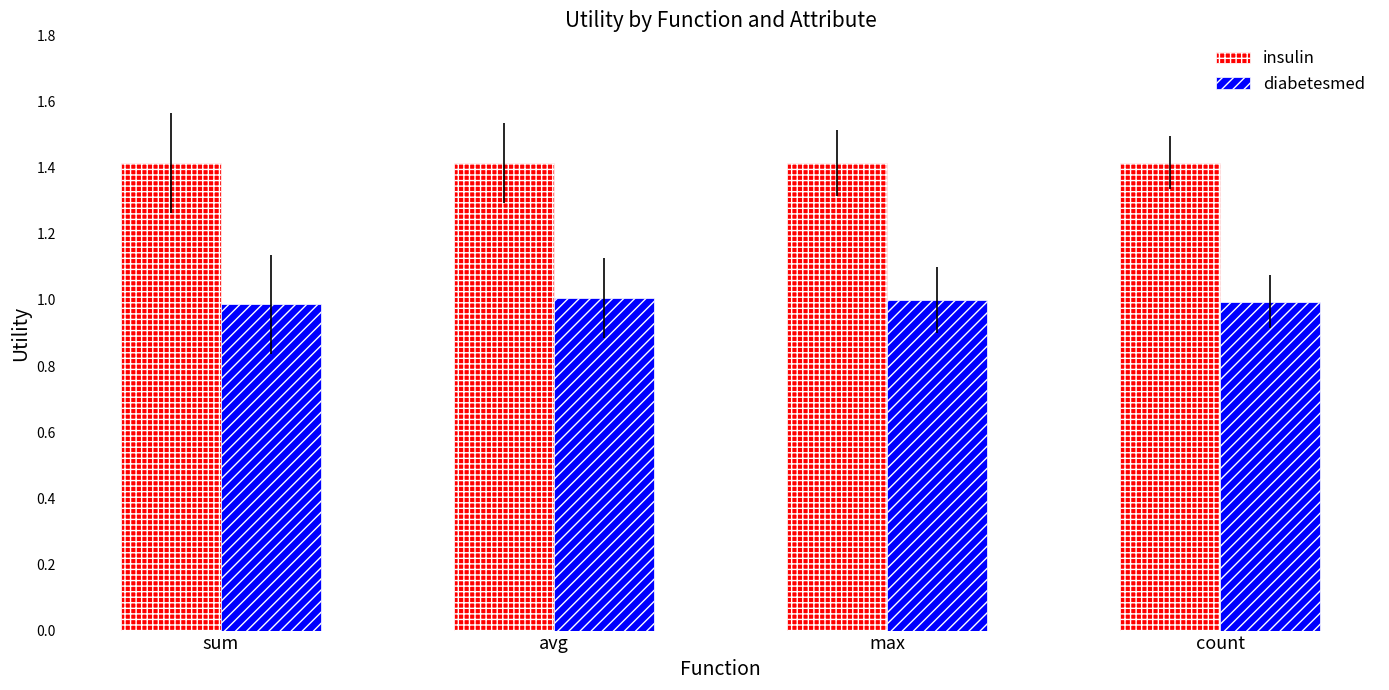

What is the sum of all insulin values?

5.7